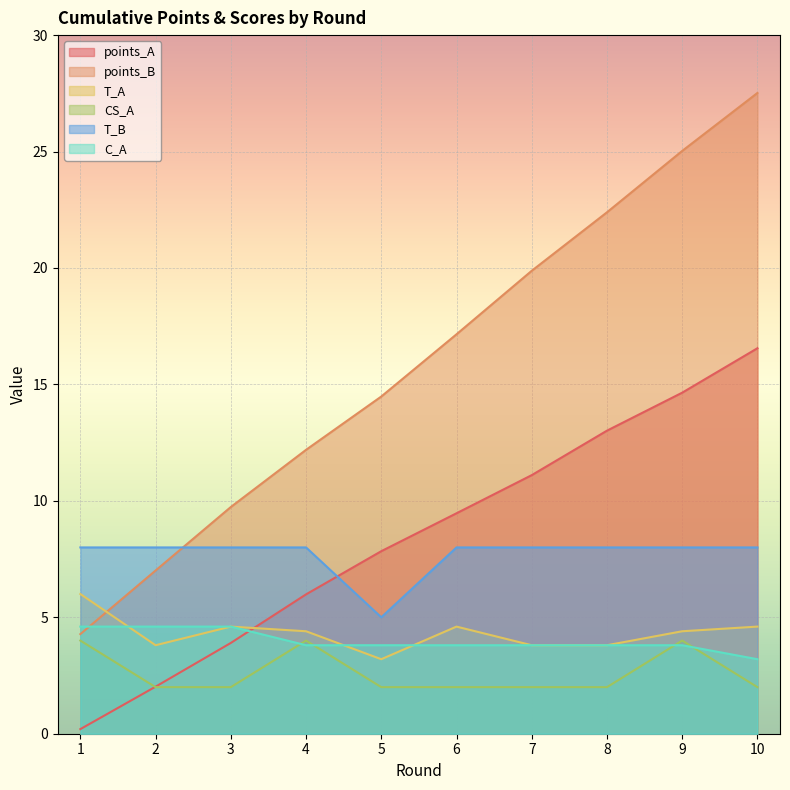

What is the sum of the points_B values at 7 and 1?

24.2